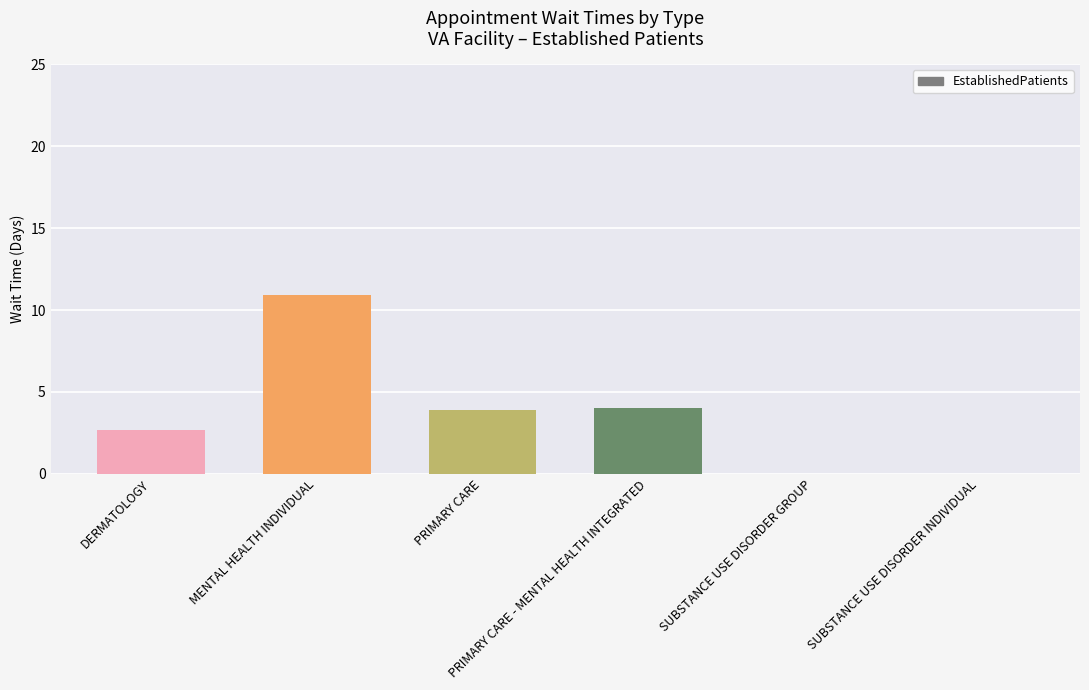

Is it true that the value at SUBSTANCE USE DISORDER INDIVIDUAL is 4.6?

False